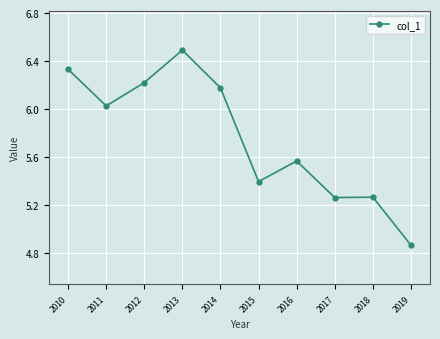

What value does the data have at 2013?

6.5